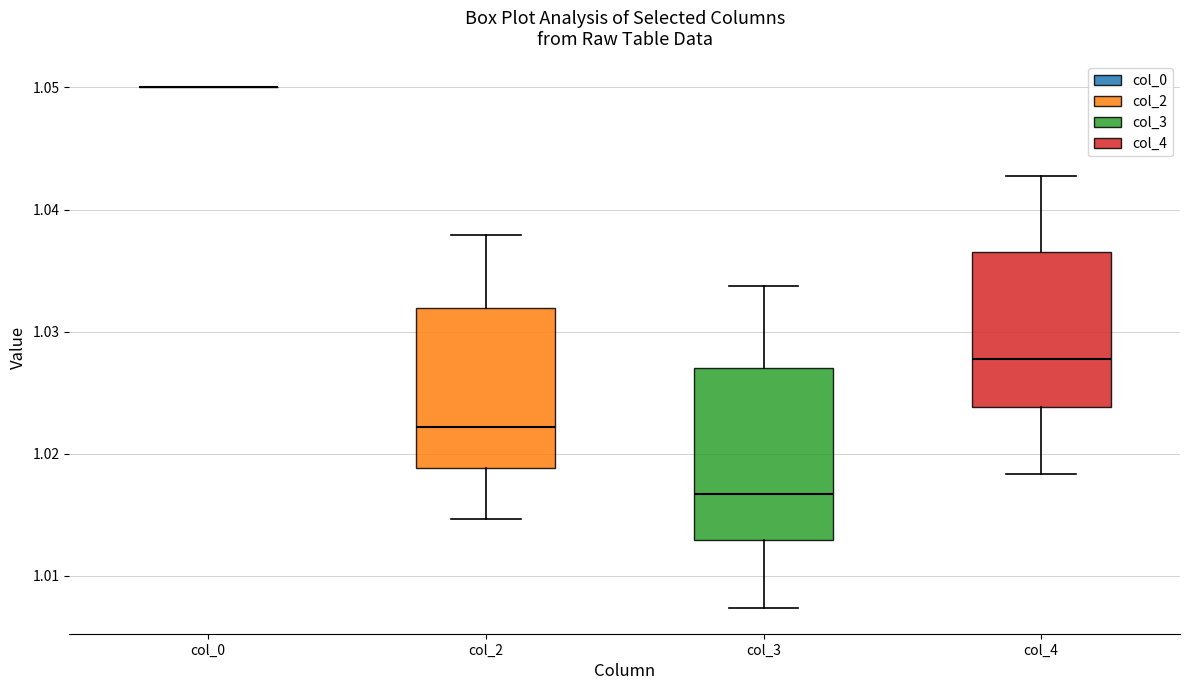

Reading left to right, read every box against the y-axis: the position of its median line, the range the box covers, and the ends of its whiskers. The values are not printed on the chart, so give them approximately, as read against the axis.

col_0: box collapsed to a line at 1.050, whiskers 1.050 to 1.050
col_2: median 1.022, box 1.019 to 1.032, whiskers 1.015 to 1.038
col_3: median 1.017, box 1.013 to 1.027, whiskers 1.007 to 1.034
col_4: median 1.028, box 1.024 to 1.037, whiskers 1.018 to 1.043